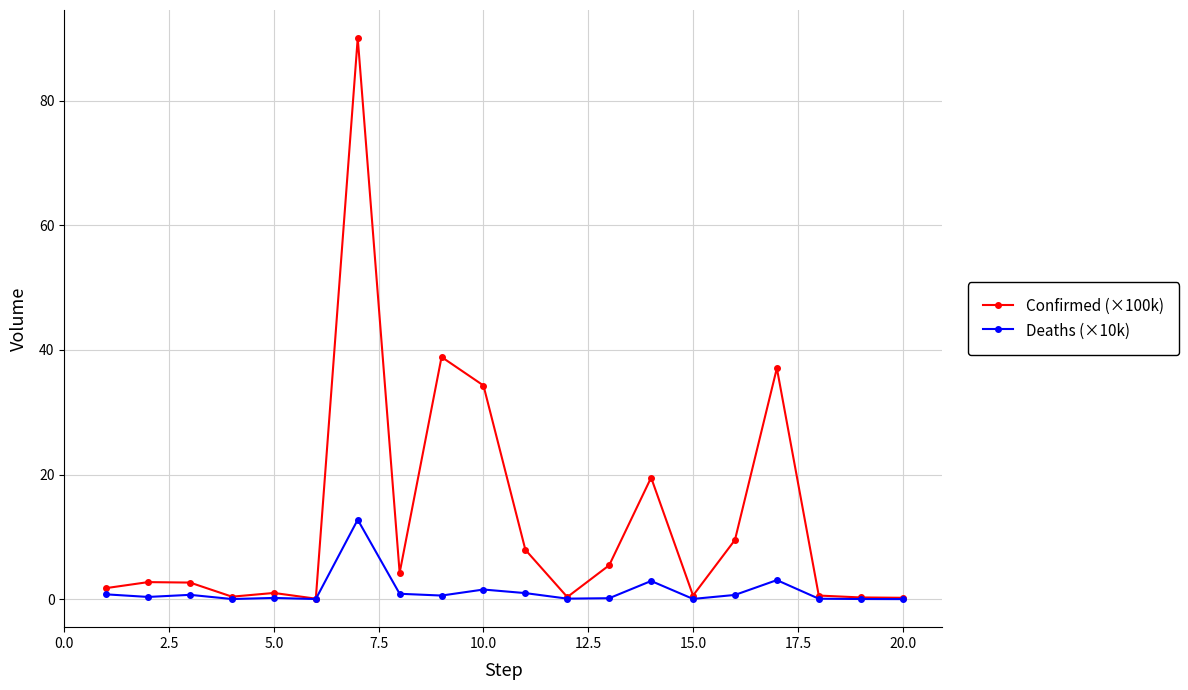

Which series has the largest range (max minus min)?

Confirmed (×100k)